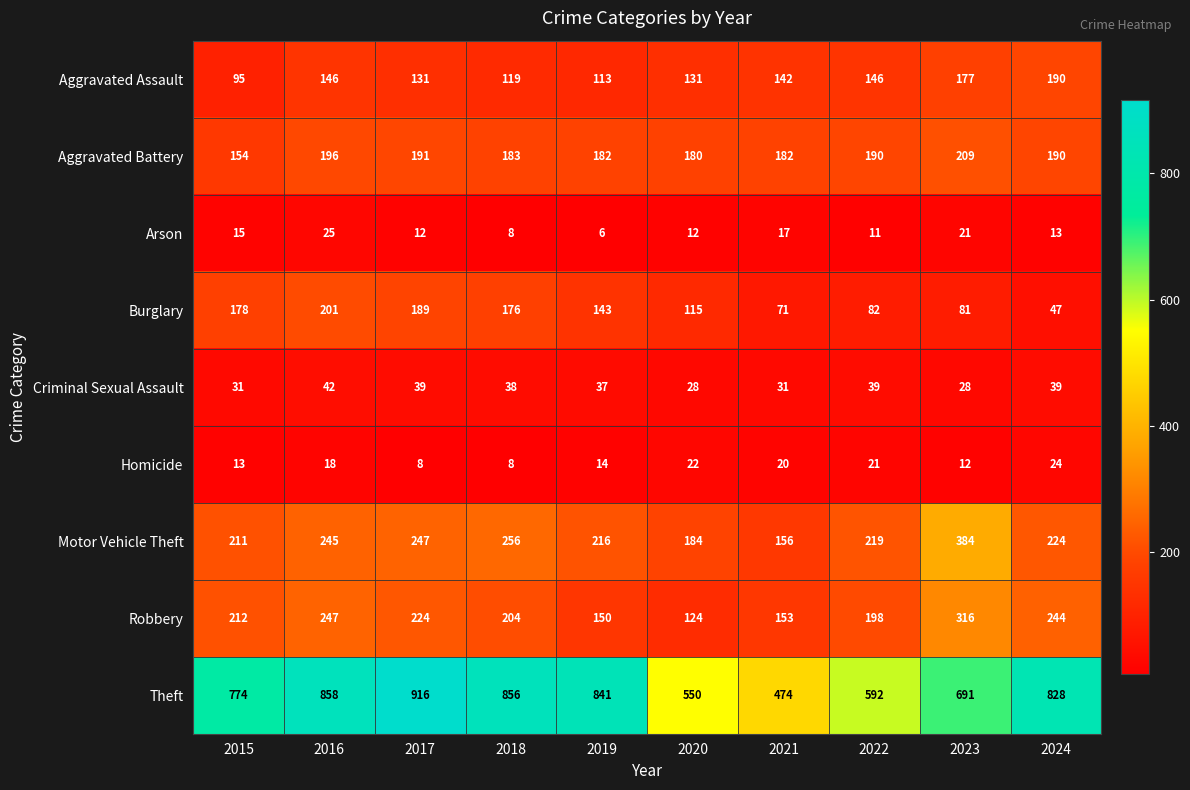

At how many categories does at least one series exceed 741?

6